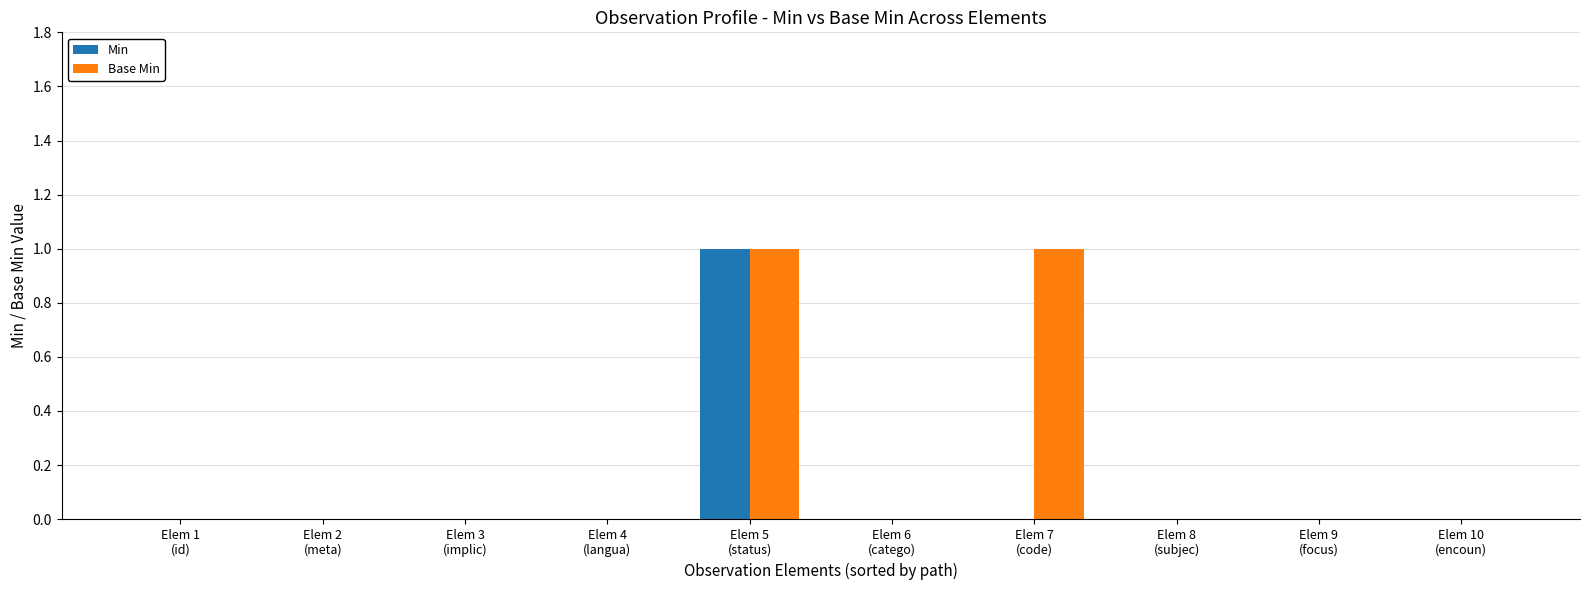

What is the sum of all Base Min values?

2